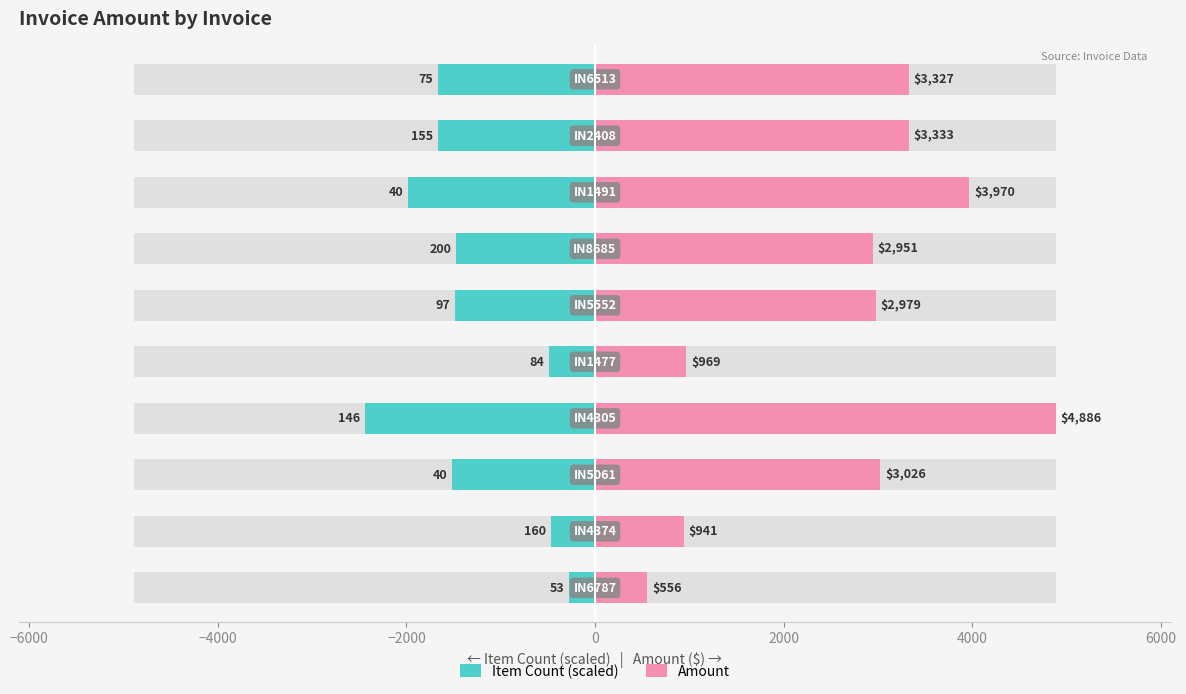

What is the maximum value for Amount?

4885.9